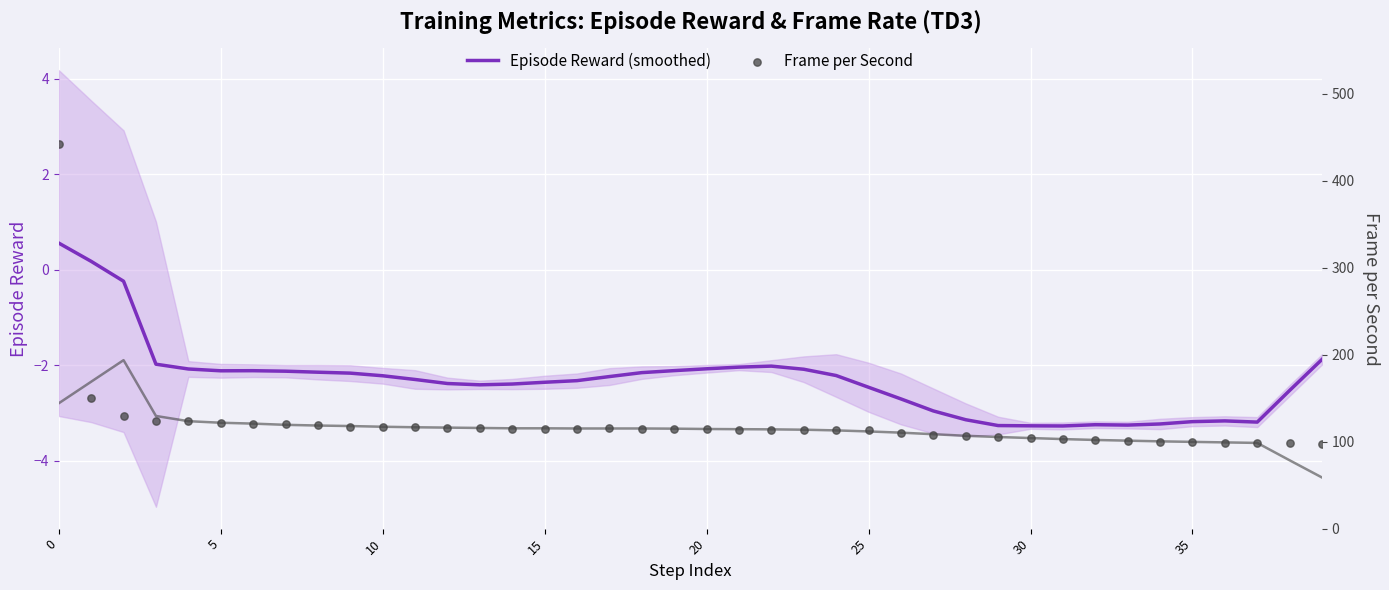

What is the total value across all series at 24?

111.8